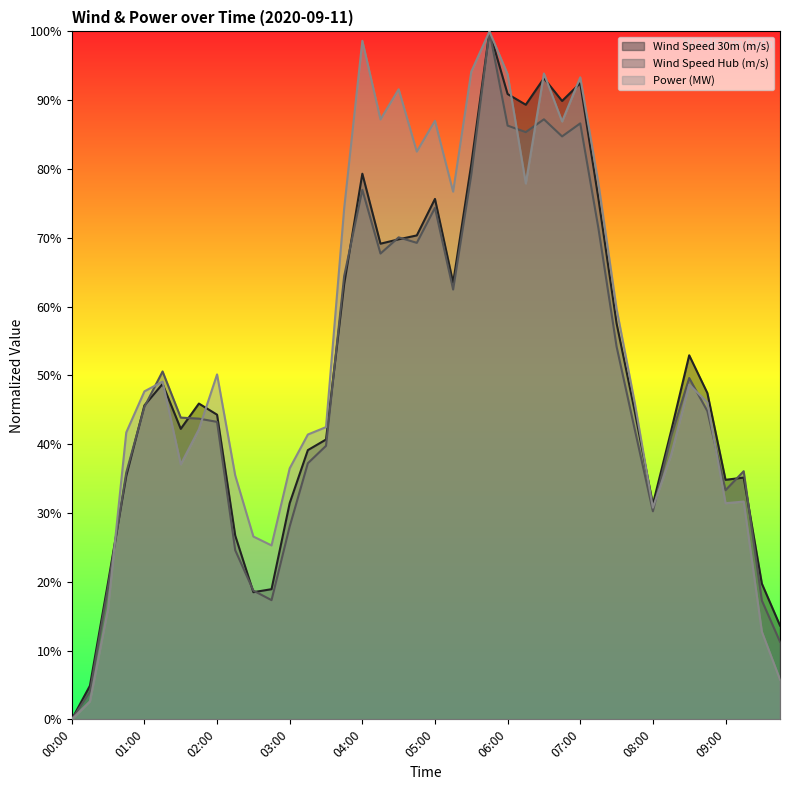

How many interior local valleys does the Wind Speed Hub (m/s) series have?

8